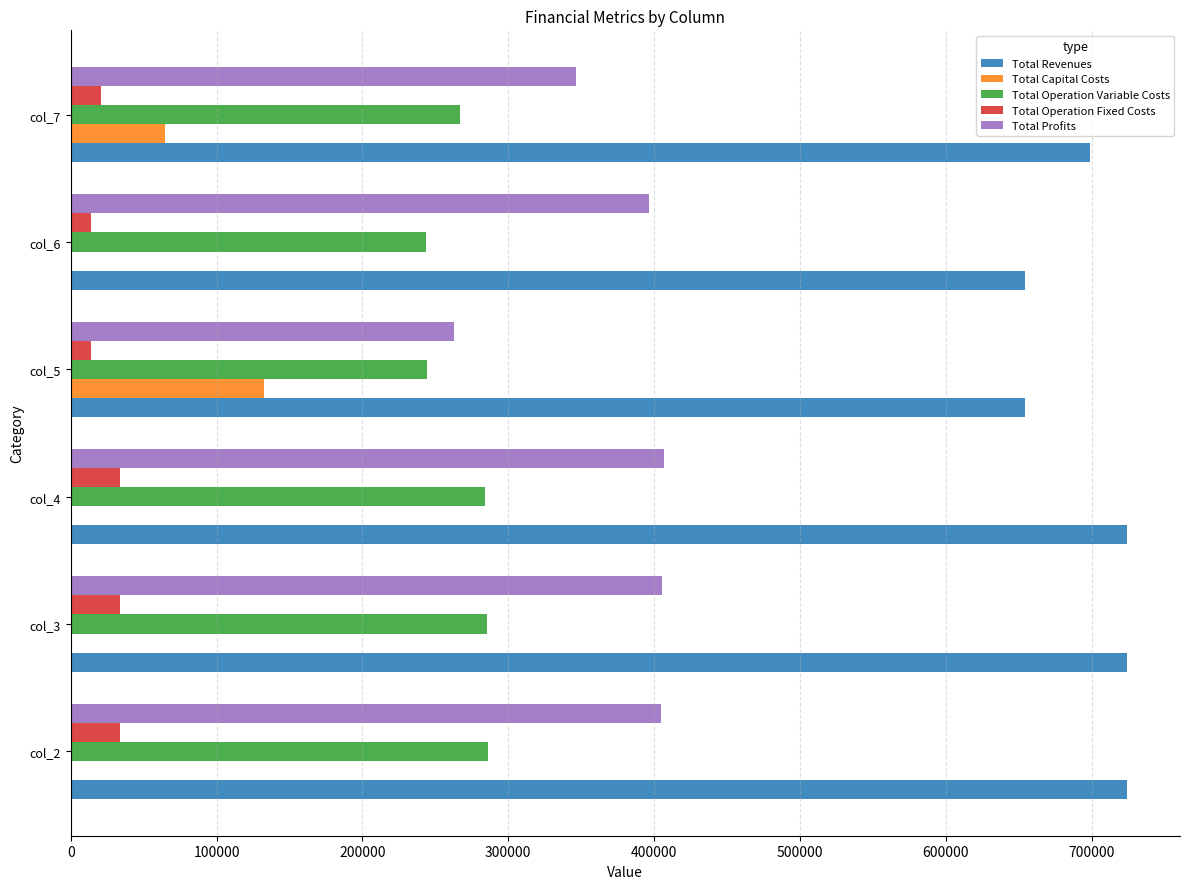

What is the highest value of the Total Revenues series?

724295.7